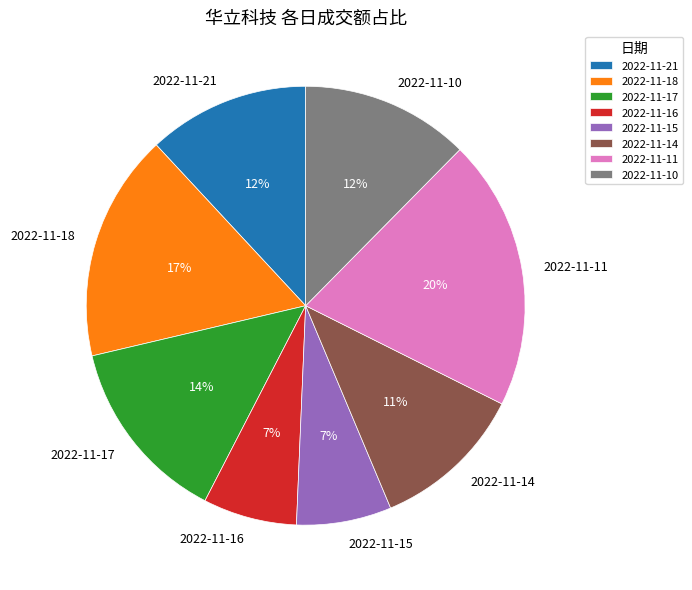

What percentage is the 2022-11-17 slice, to the nearest percent?

14%